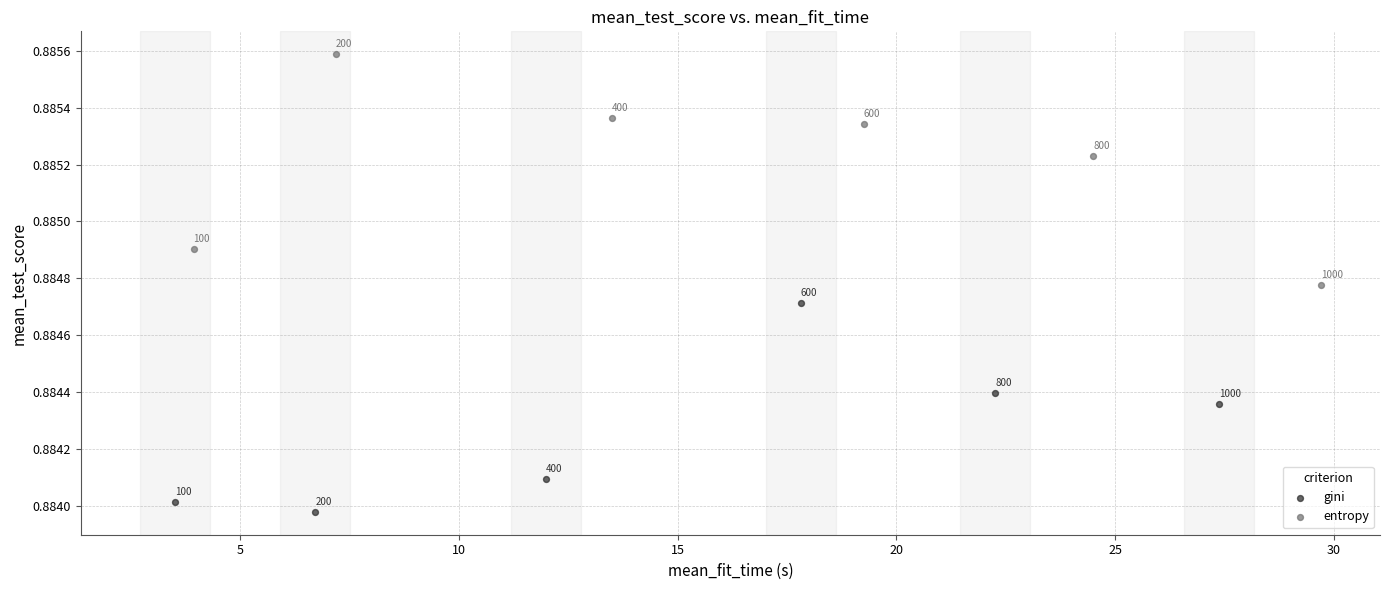

What are all the series names shown in the legend?

gini, entropy